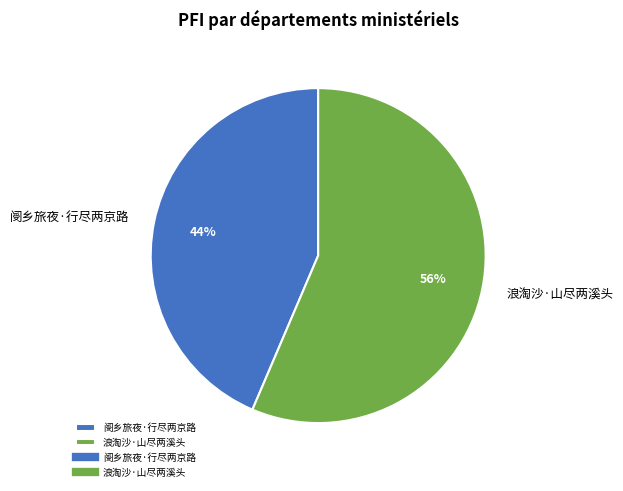

To the nearest percent, what is the combined percentage of 浪淘沙·山尽两溪头 and 阌乡旅夜·行尽两京路?

100%